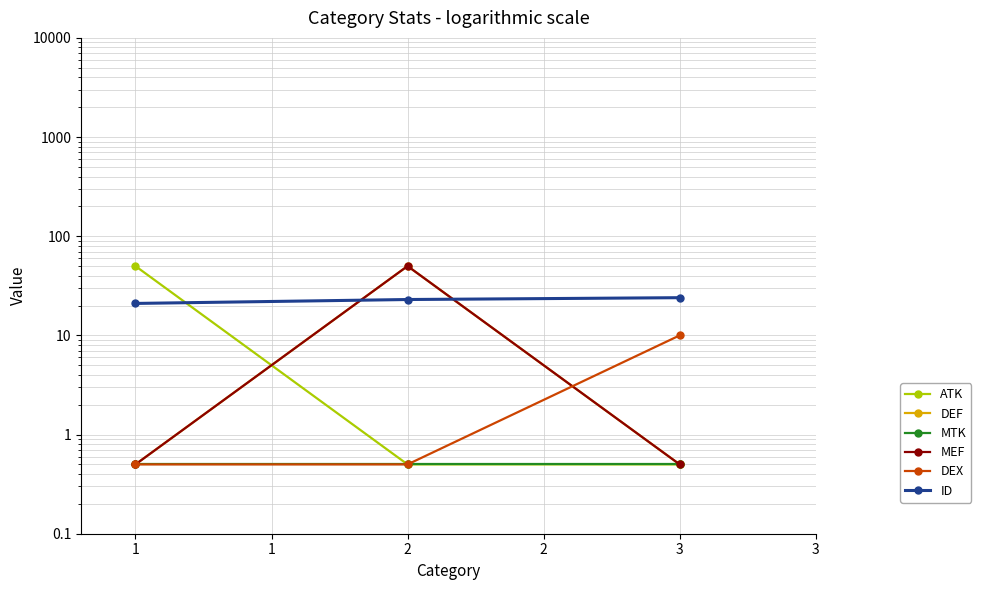

Does the chart have visible grid lines?

Yes